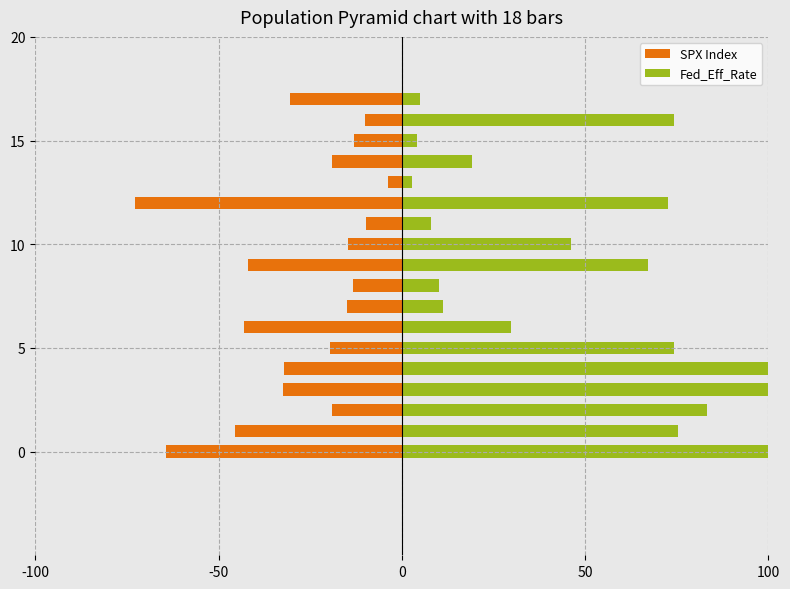

Rank the series by their average value, from highest to lowest.

Fed_Eff_Rate, SPX Index